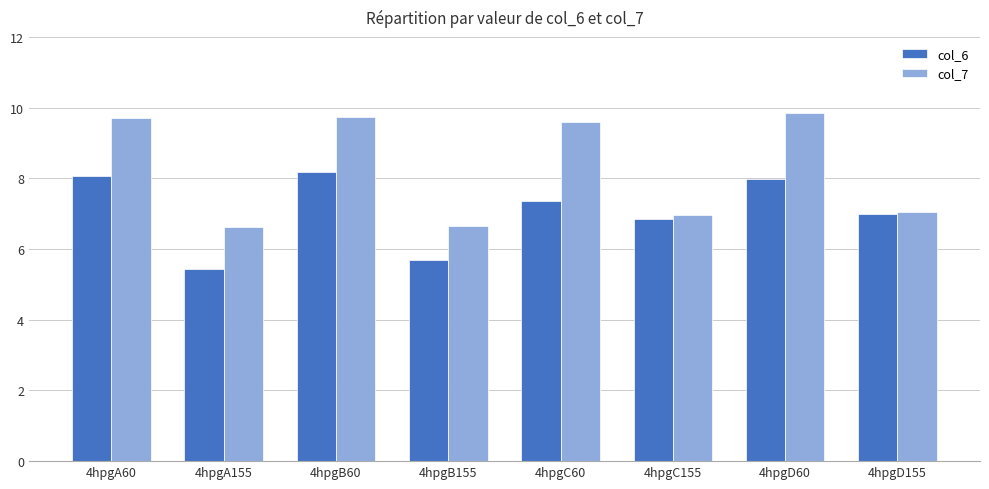

What is the label of the 6th bar from the right?

4hpgB60